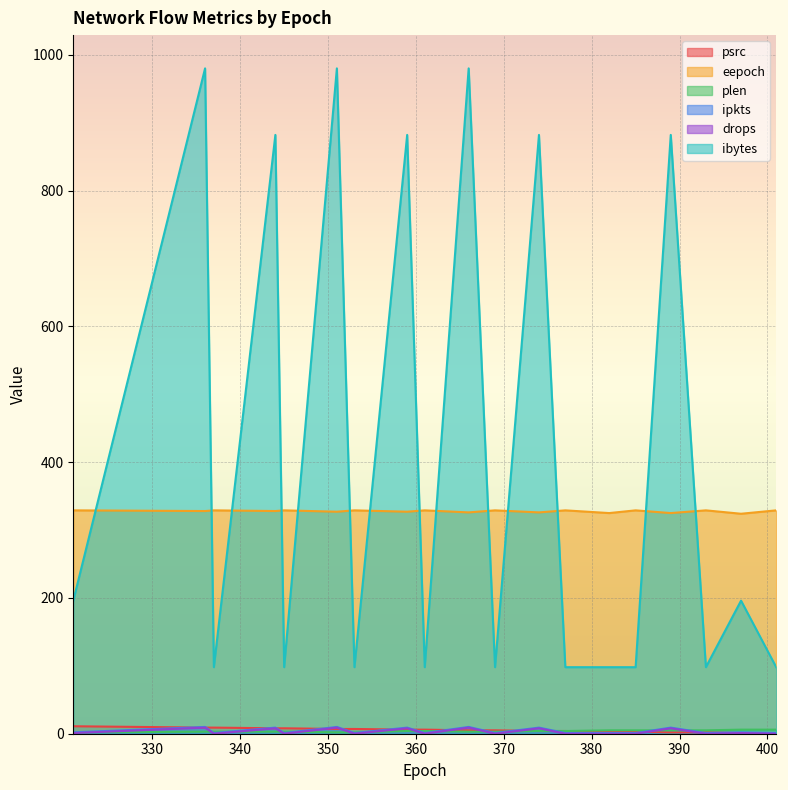

What is the difference between the maximum and minimum values in the drops series?

9